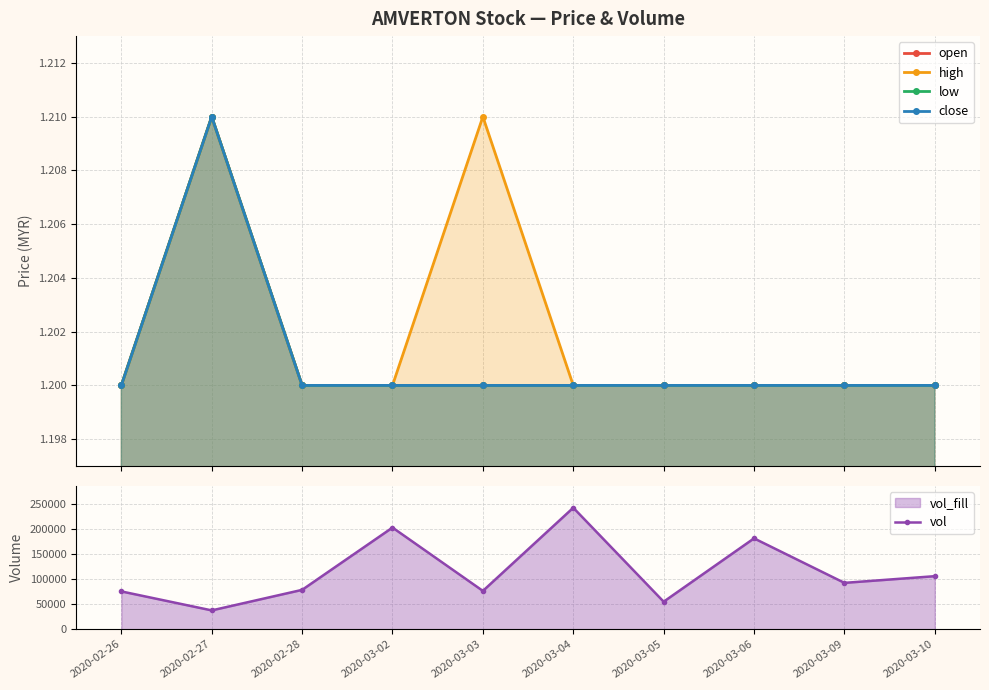

What is the smallest value displayed?

1.2